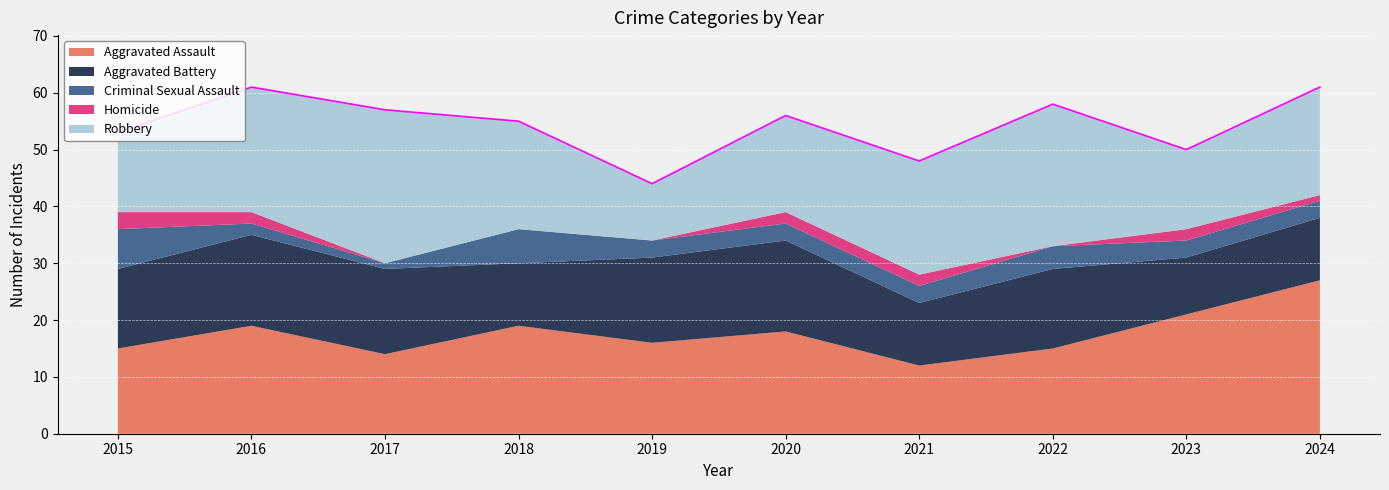

True or false: Criminal Sexual Assault and Robbery cross at least once.

False